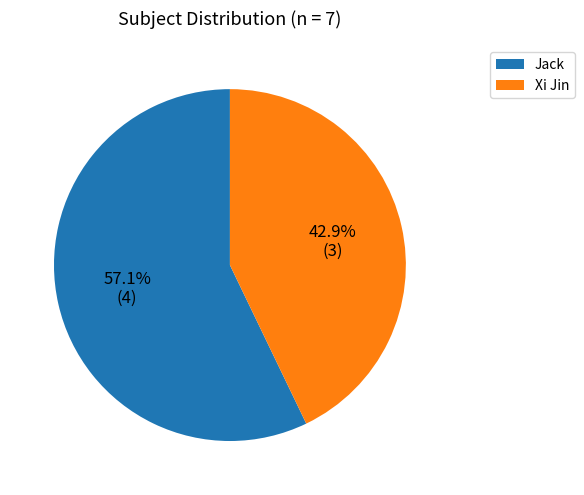

Between Xi Jin and Jack, which is larger?

Jack